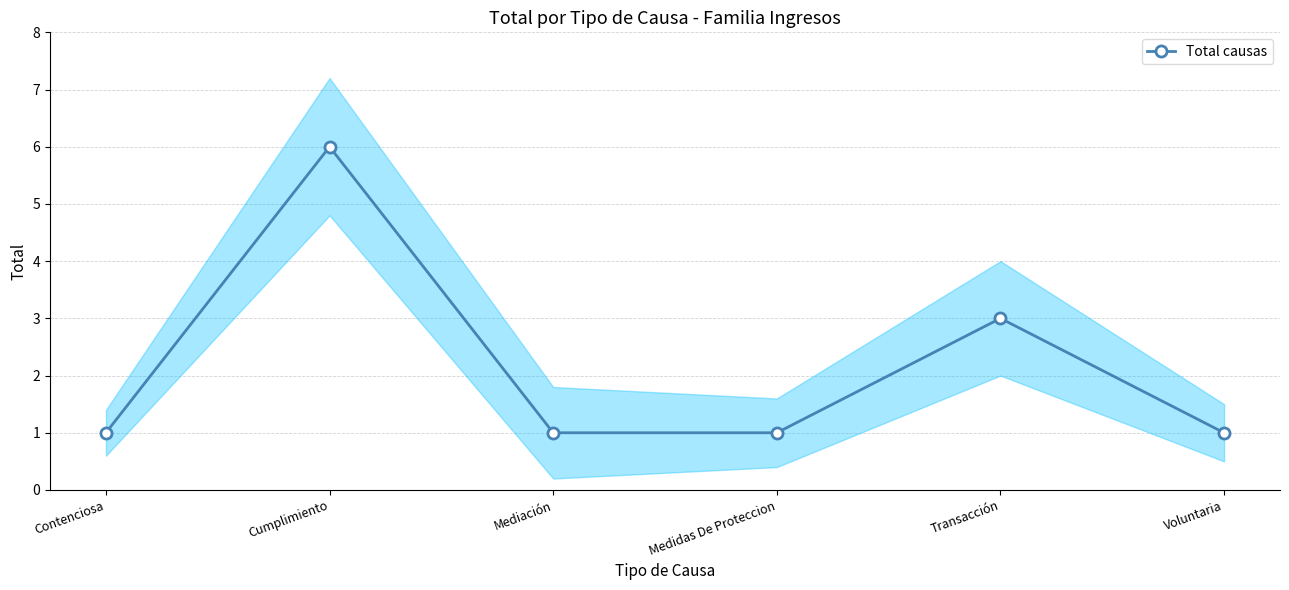

What is the label of the 3rd point from the left?

Mediación